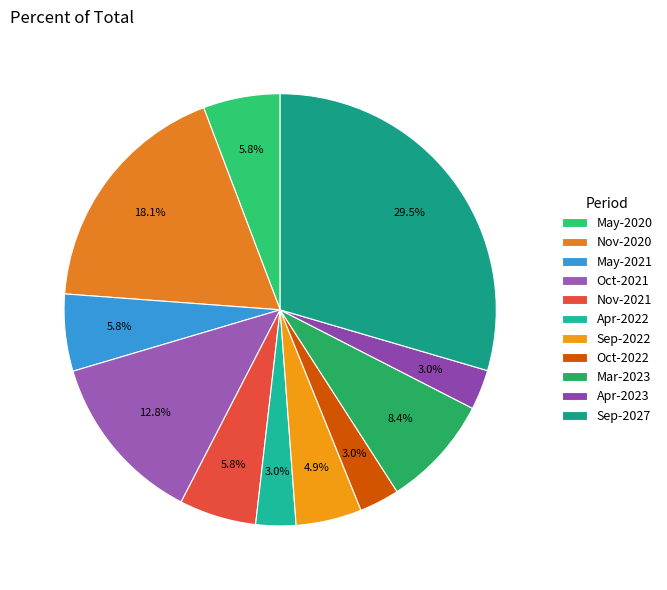

Approximately how many times larger is the value at Apr-2022 compared to Nov-2020?

0.2